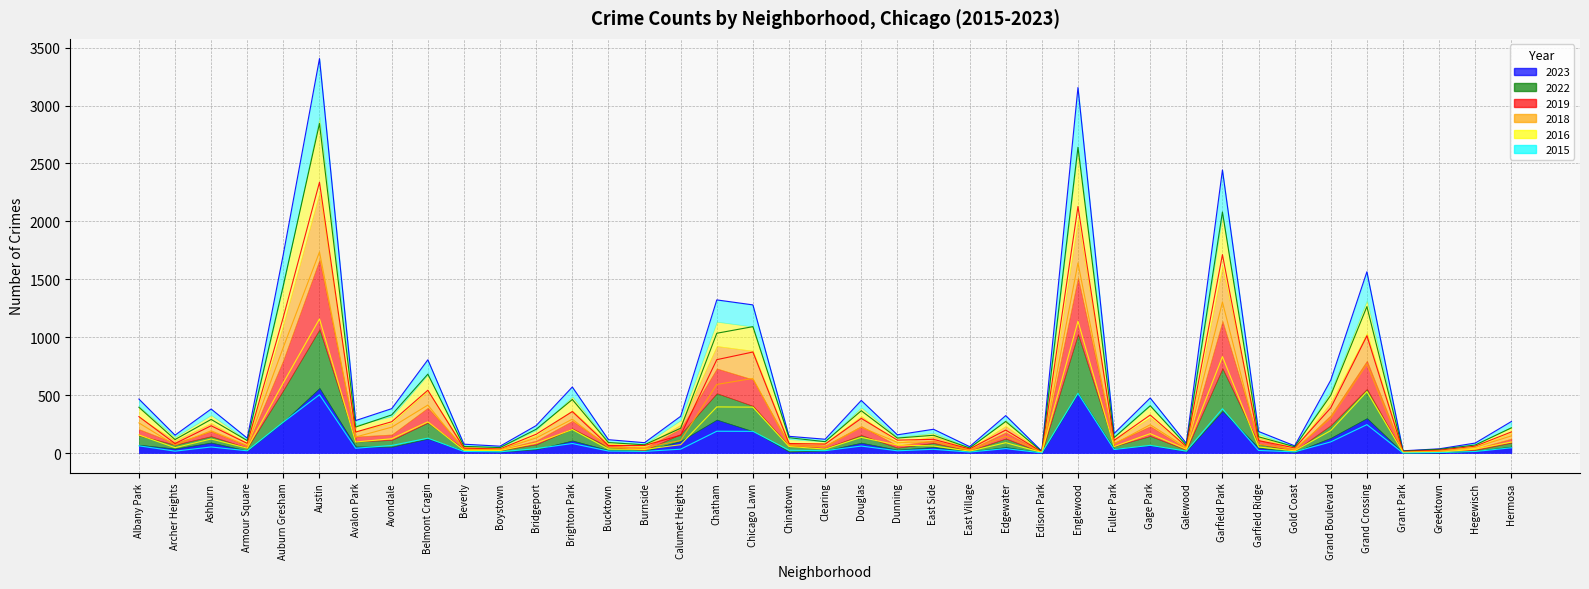

Is it true that 2022 equals 55 at Bucktown?

False